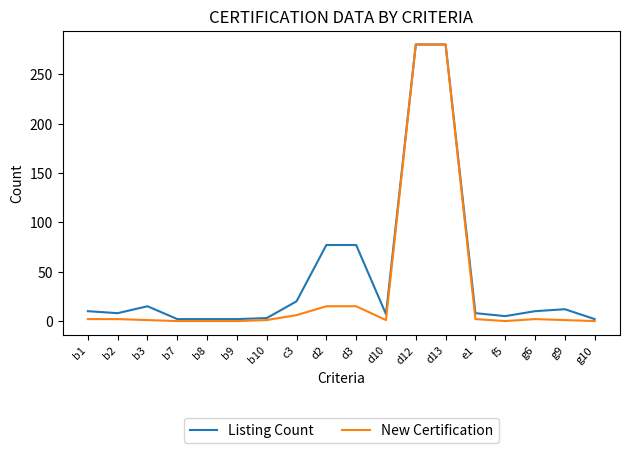

How many series are shown in this chart?

2